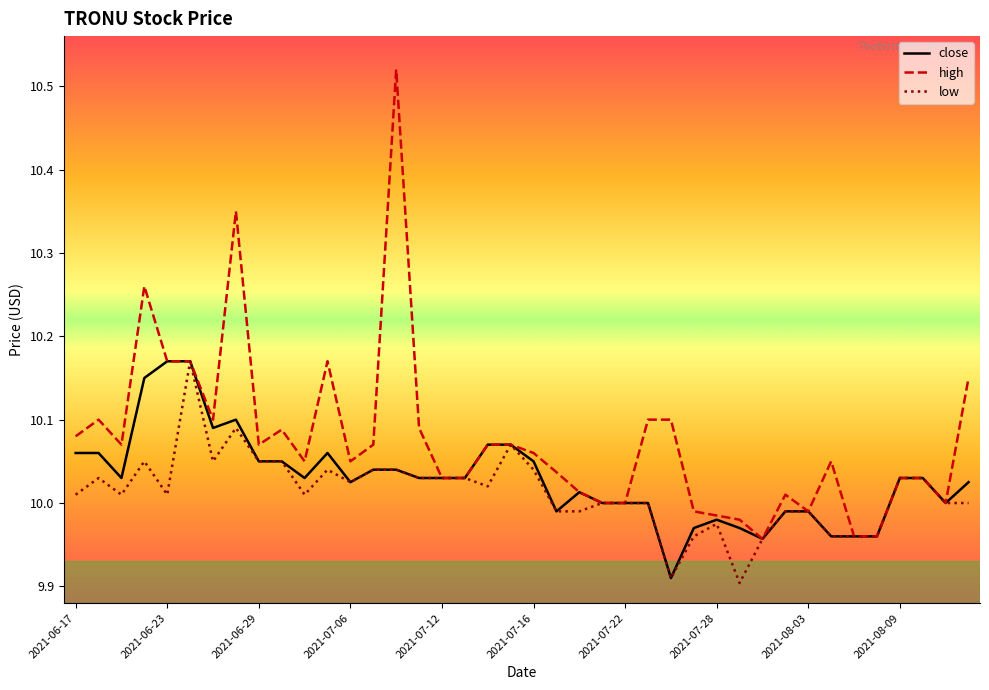

Which series has the largest total across all categories?

high